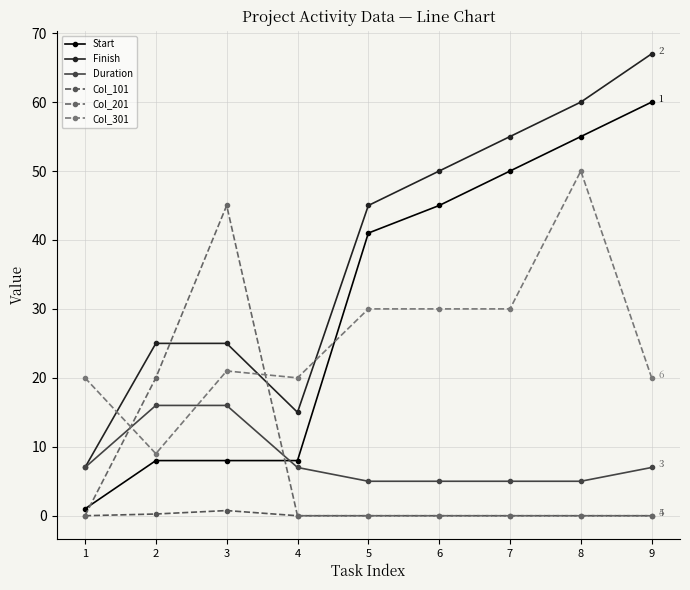

Reading left to right, transcribe all the data shown in this chart.

Start: 1.0	8.0	8.0	8.0	41.0	45.0	50.0	55.0	60.0
Finish: 7.0	25.0	25.0	15.0	45.0	50.0	55.0	60.0	67.0
Duration: 7.0	16.0	16.0	7.0	5.0	5.0	5.0	5.0	7.0
Col_101: 0.0	0.2	0.8	0.0	0.0	0.0	0.0	0.0	0.0
Col_201: 0.0	20.0	45.0	0.0	0.0	0.0	0.0	0.0	0.0
Col_301: 20.0	9.0	21.0	20.0	30.0	30.0	30.0	50.0	20.0